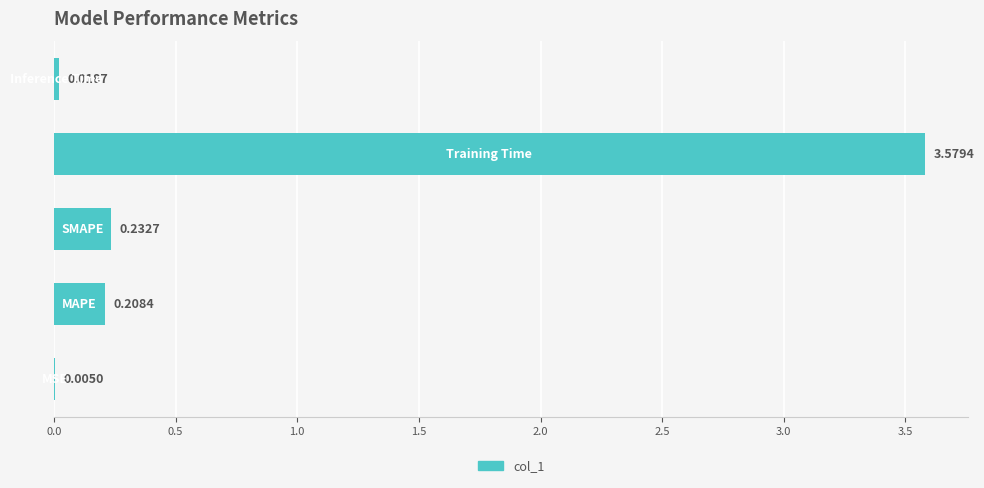

What is the sum of all values?

4.0